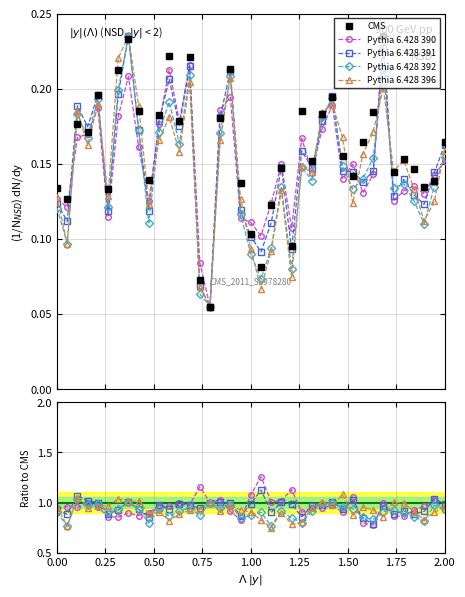

Rank the series by their maximum value, from highest to lowest.

Pythia 6.428 390, Pythia 6.428 391, Pythia 6.428 396, Pythia 6.428 392, CMS